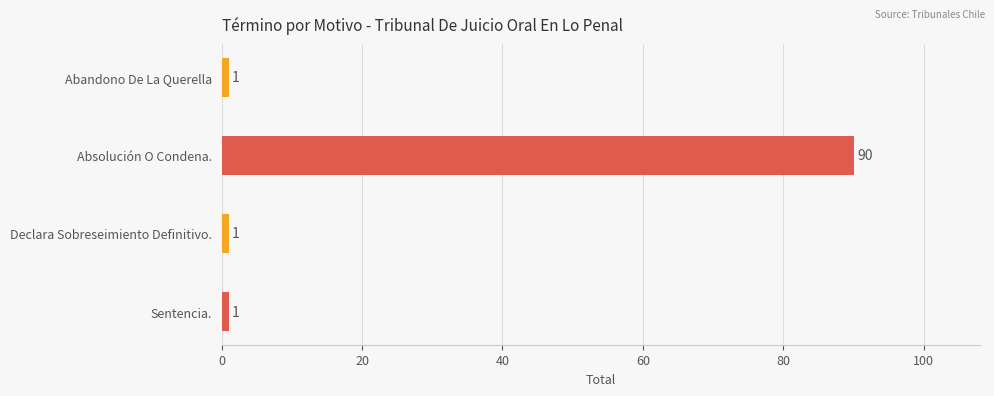

Is it true that the value at Declara Sobreseimiento Definitivo. is 1?

True